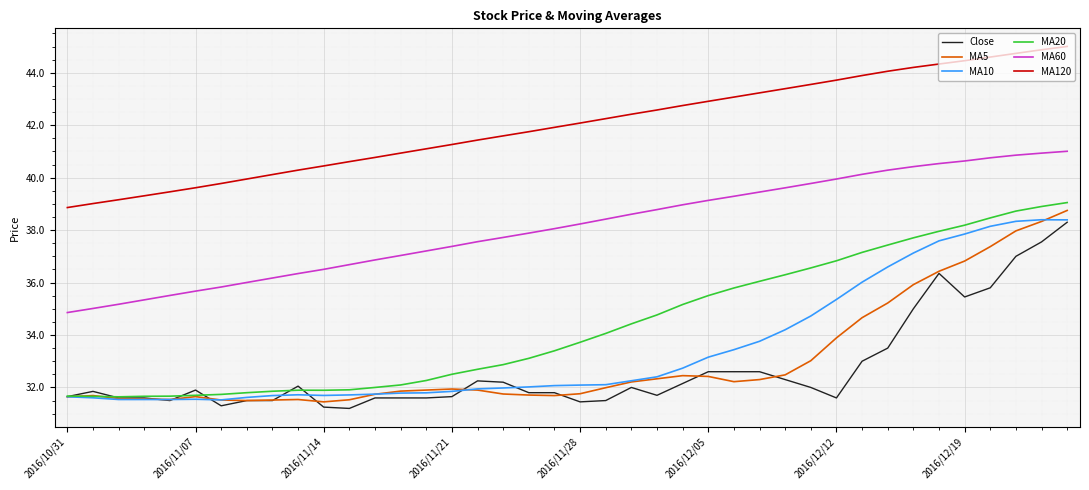

What is the maximum value for MA5?

38.8